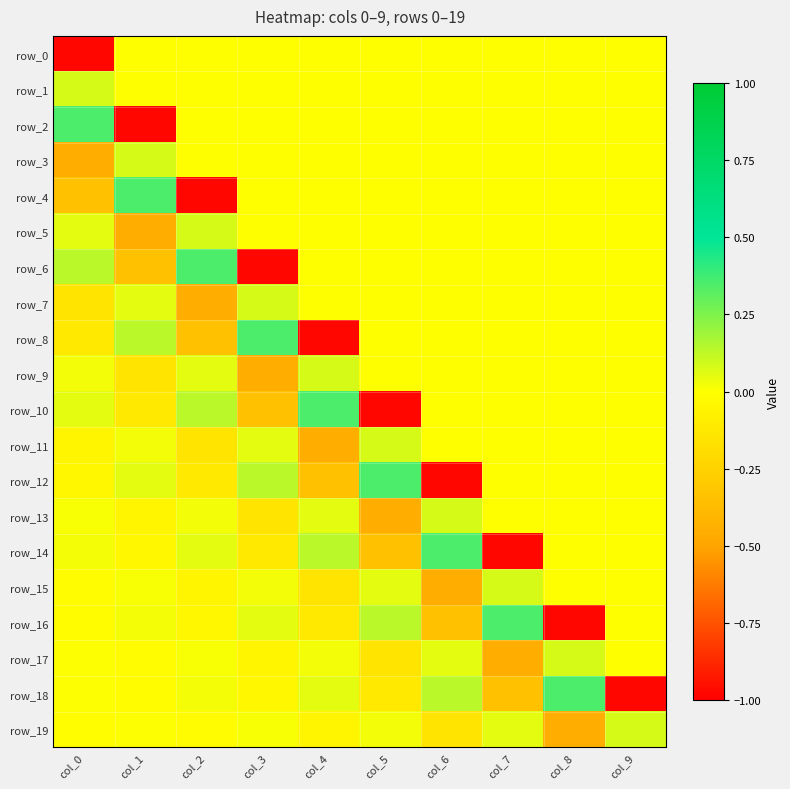

At how many categories does at least one series exceed 0?

10